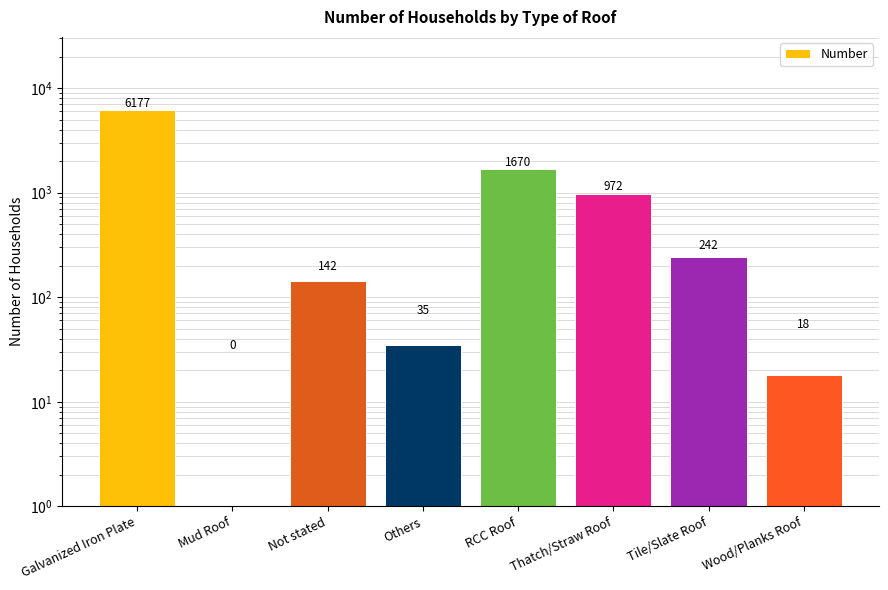

True or false: the data shows 0 at Mud Roof.

True